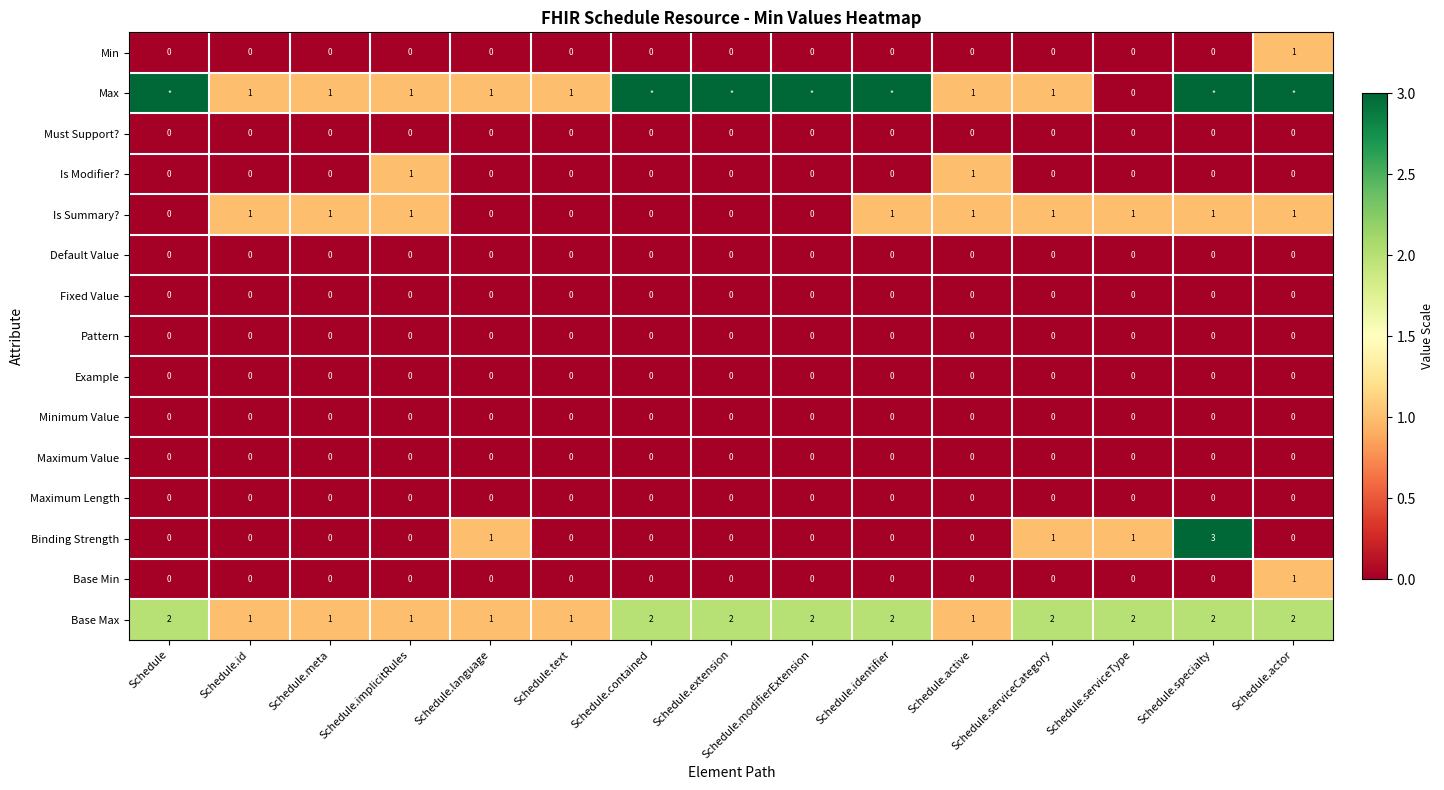

True or false: Maximum Length has a value of 0 at Schedule.implicitRules.

True